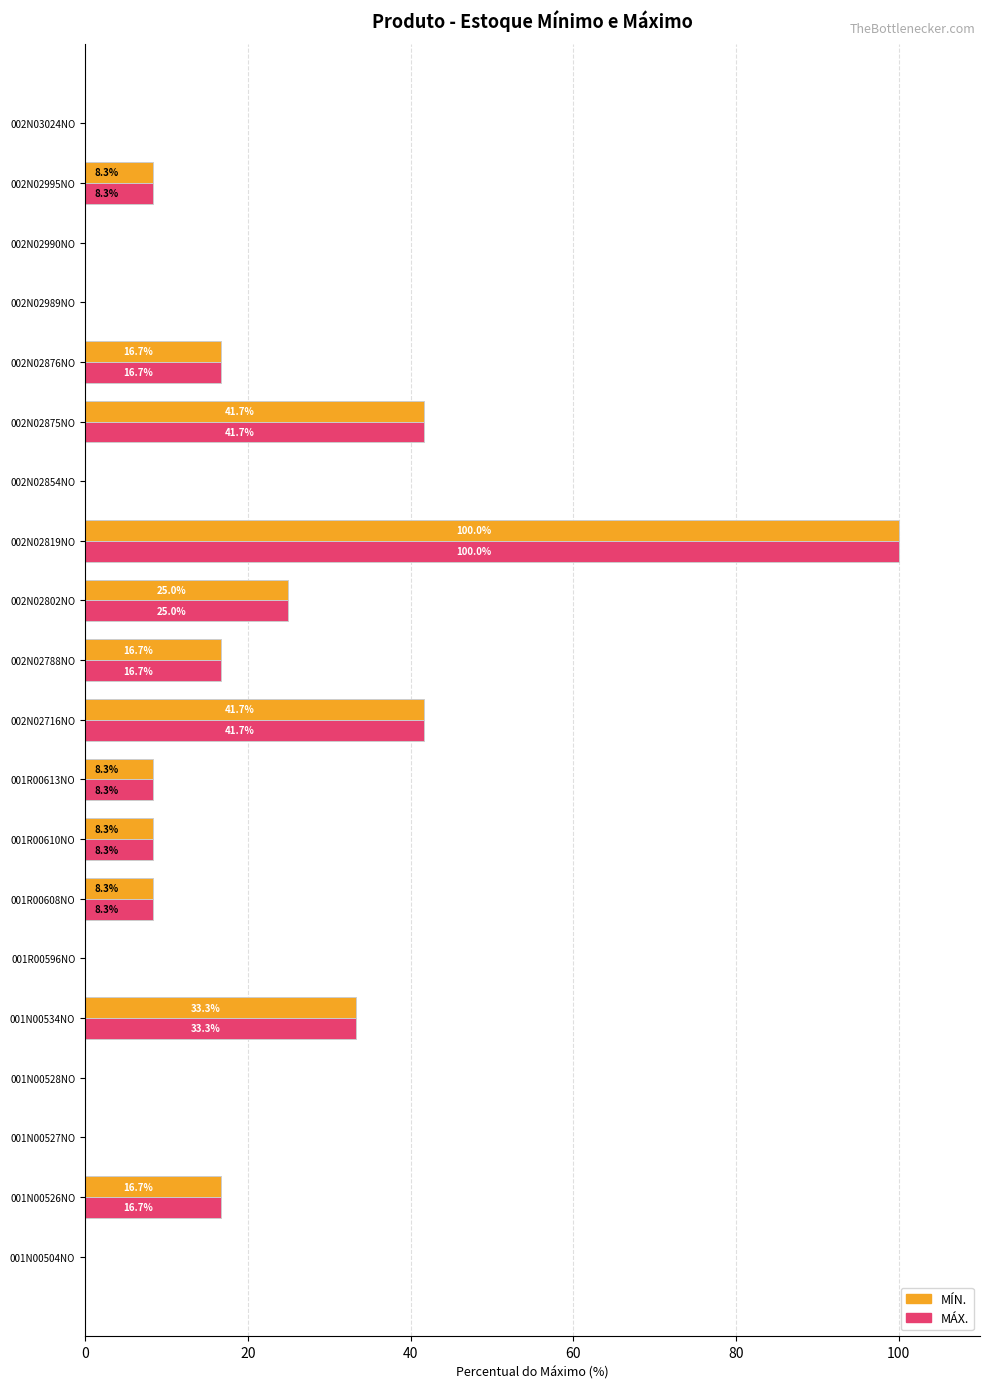

At which category is the sum across all series the highest?

002N02819NO